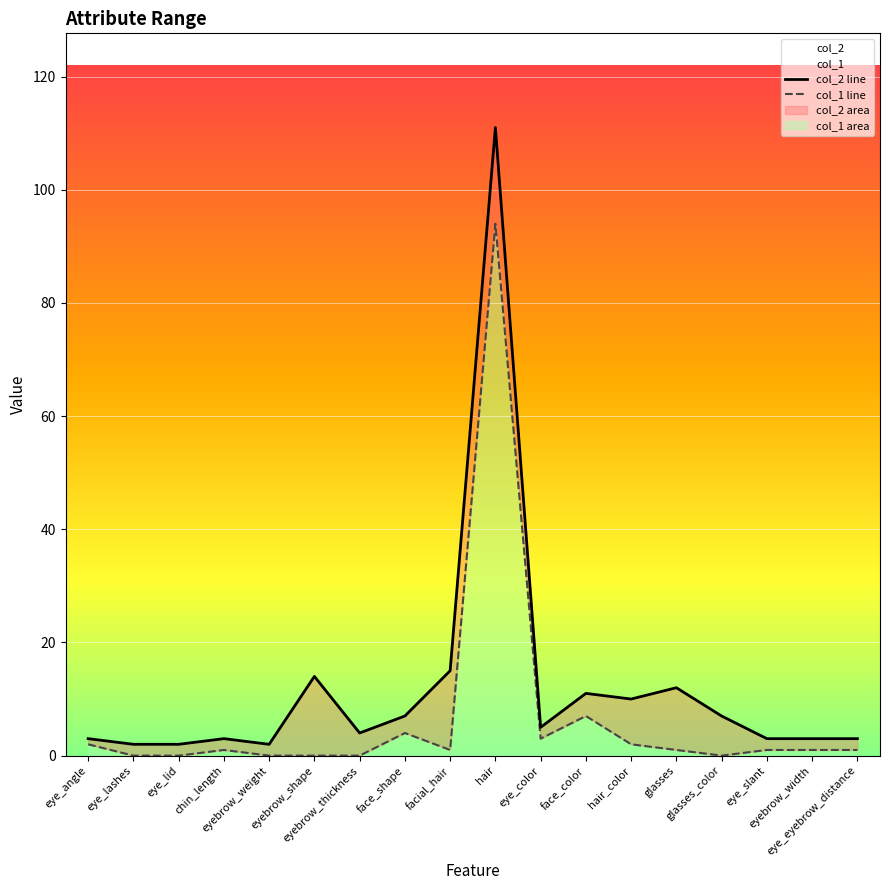

Which series has the largest range (max minus min)?

col_2 line